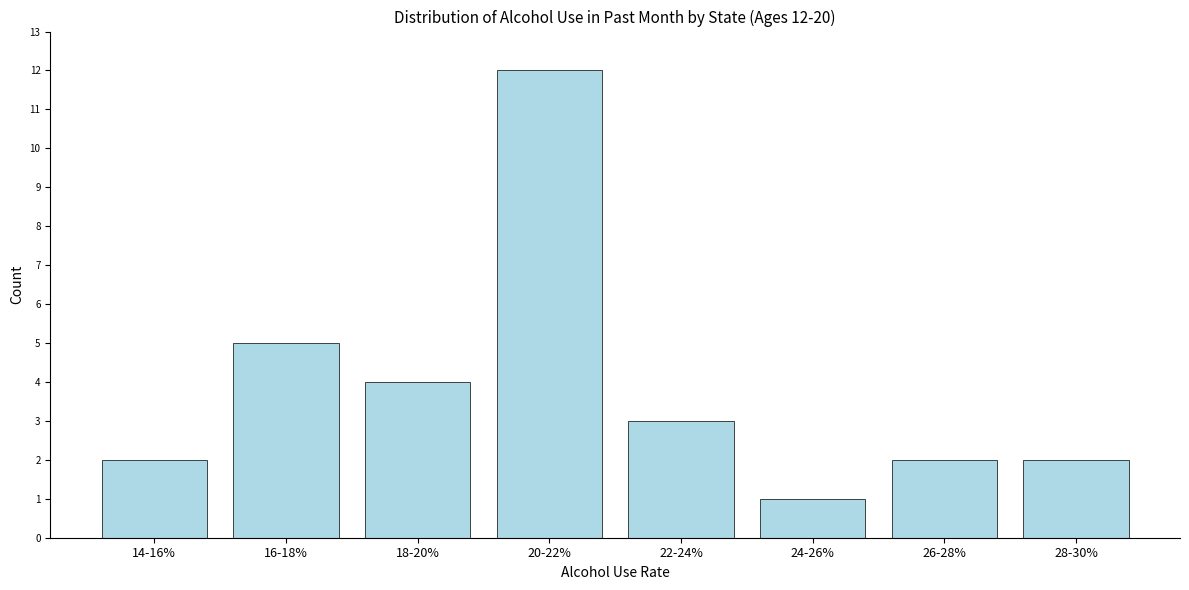

Reading left to right, what are all the values shown in this chart?

14-16%=2	16-18%=5	18-20%=4	20-22%=12	22-24%=3	24-26%=1	26-28%=2	28-30%=2